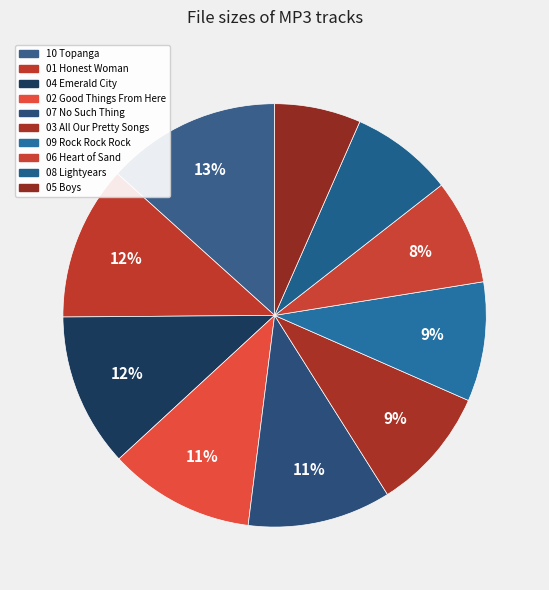

Count the number of slices in the pie.

10